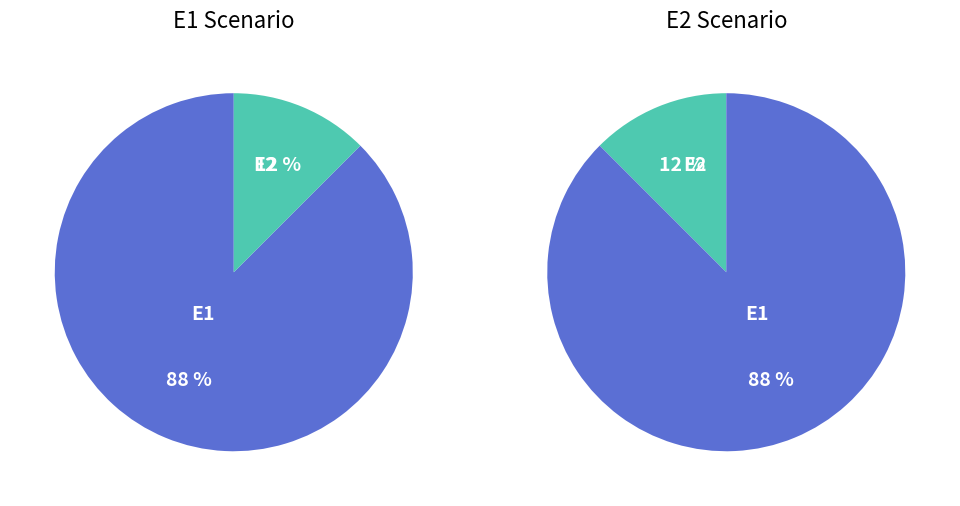

To the nearest percent, what percentage of the pie is E2?

12%